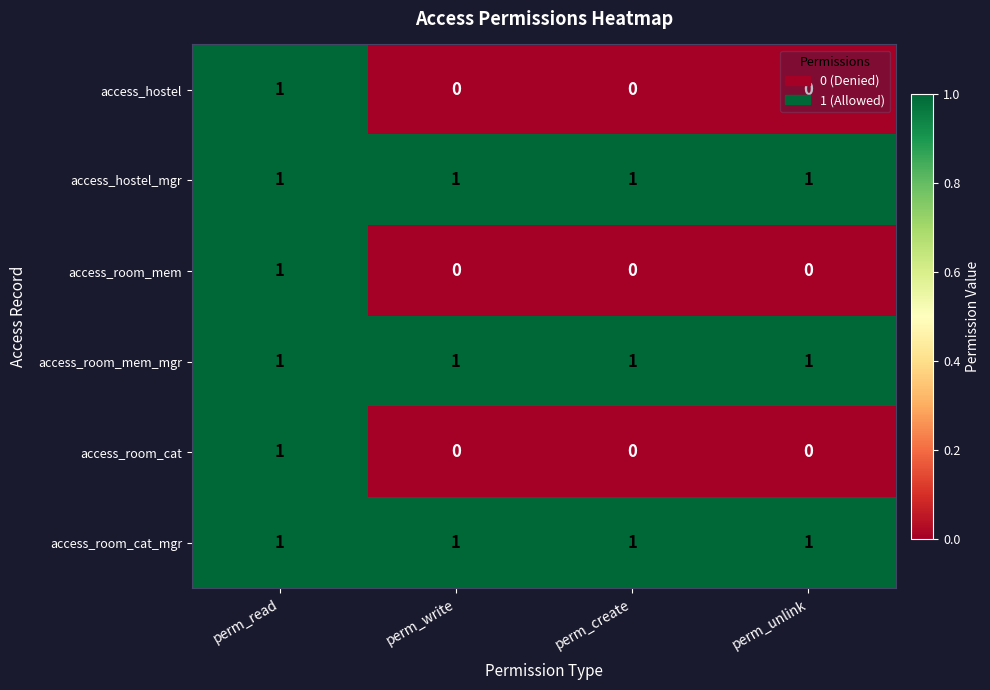

Is it true that access_hostel equals 0 at perm_write?

True